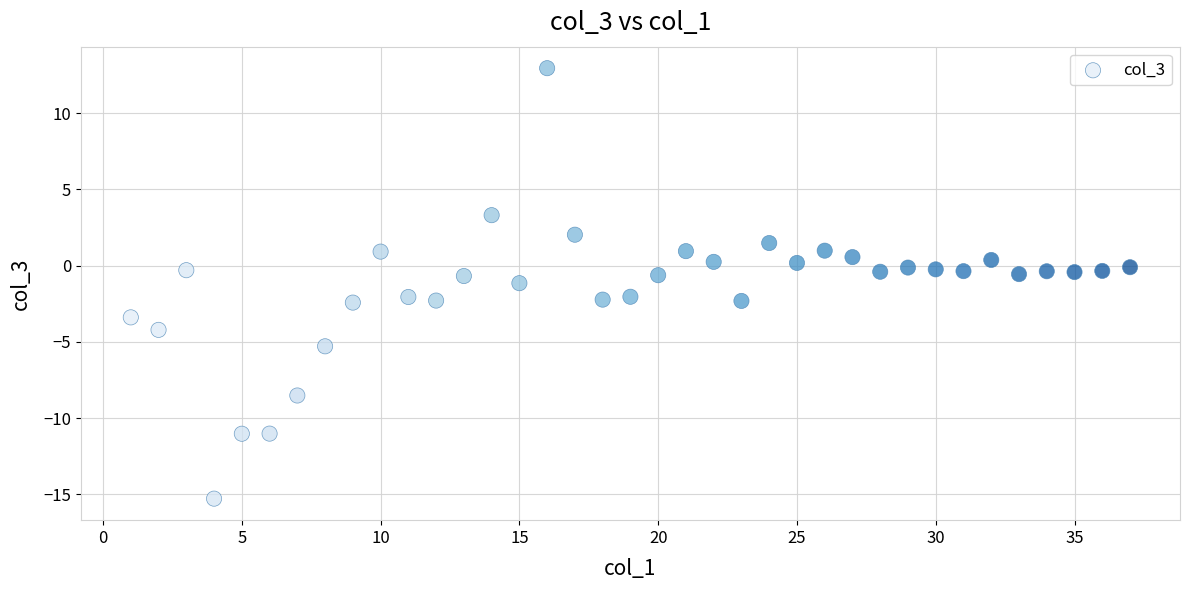

What is the range of X values (max minus min)?

36.0